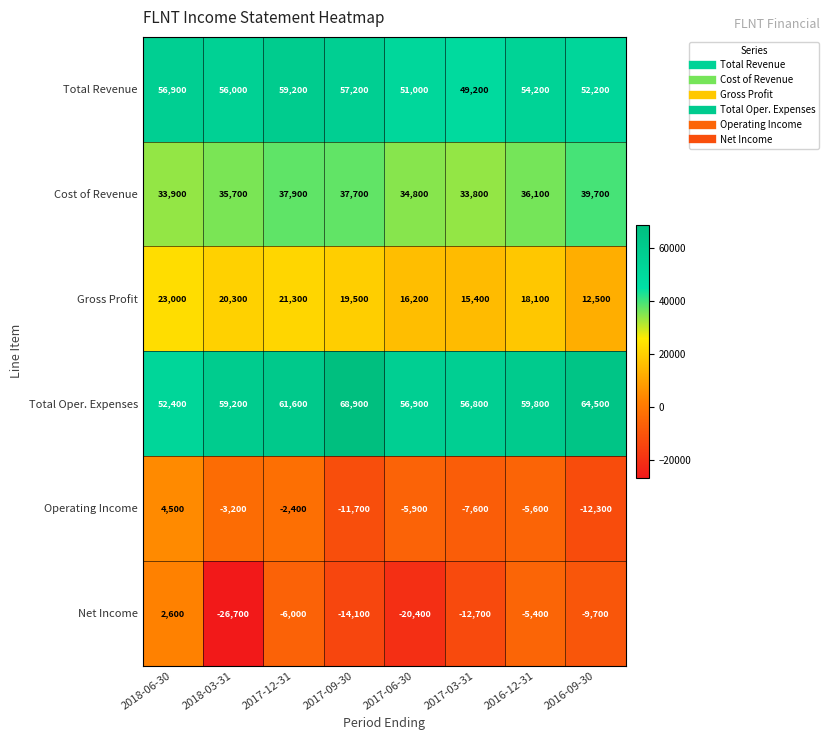

At which category is the sum across all series the highest?

2018-06-30